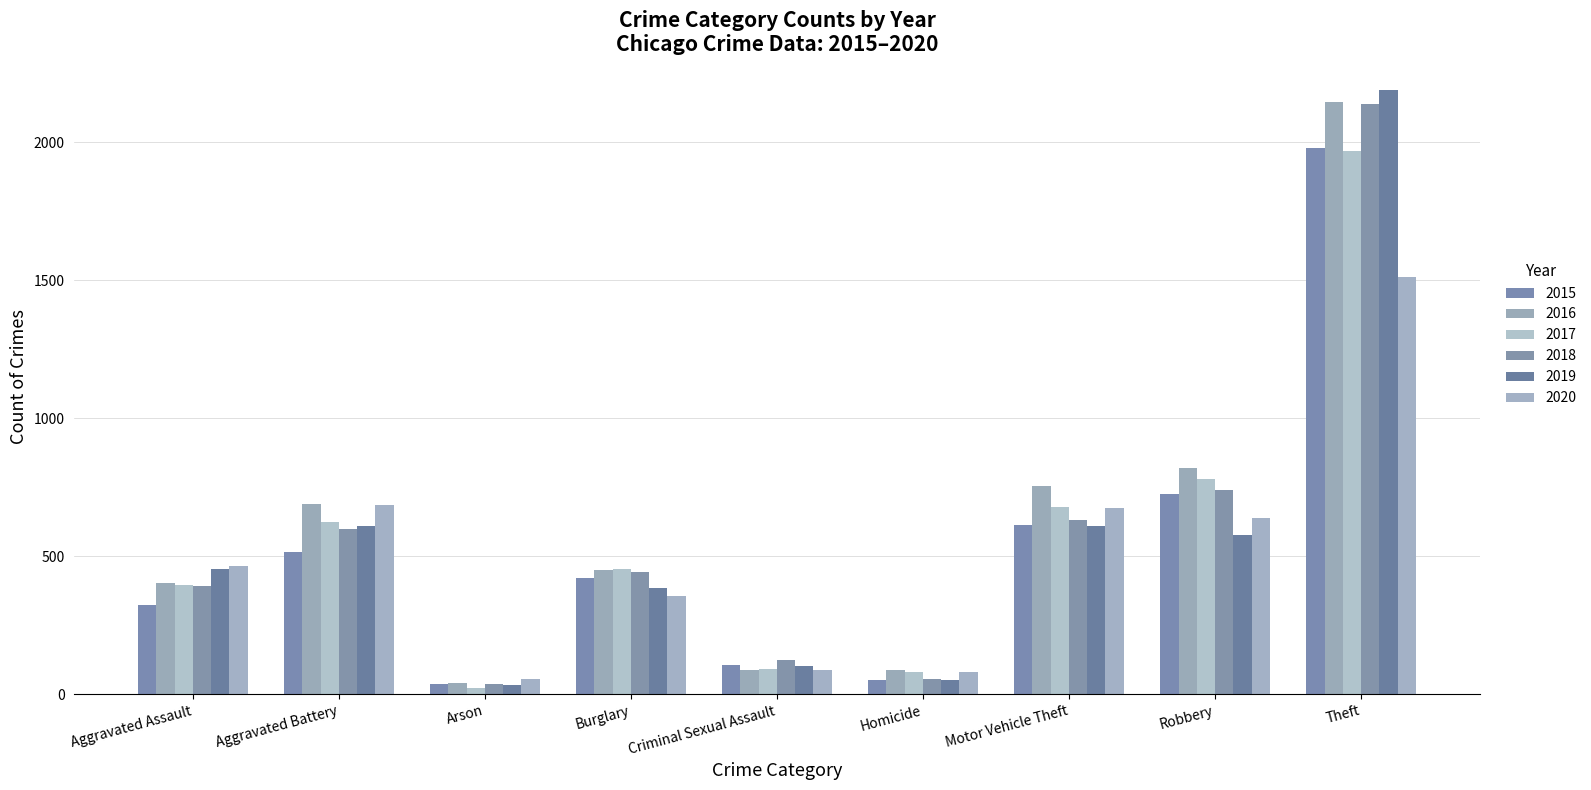

What is the difference between the maximum and minimum values in the 2015 series?

1946